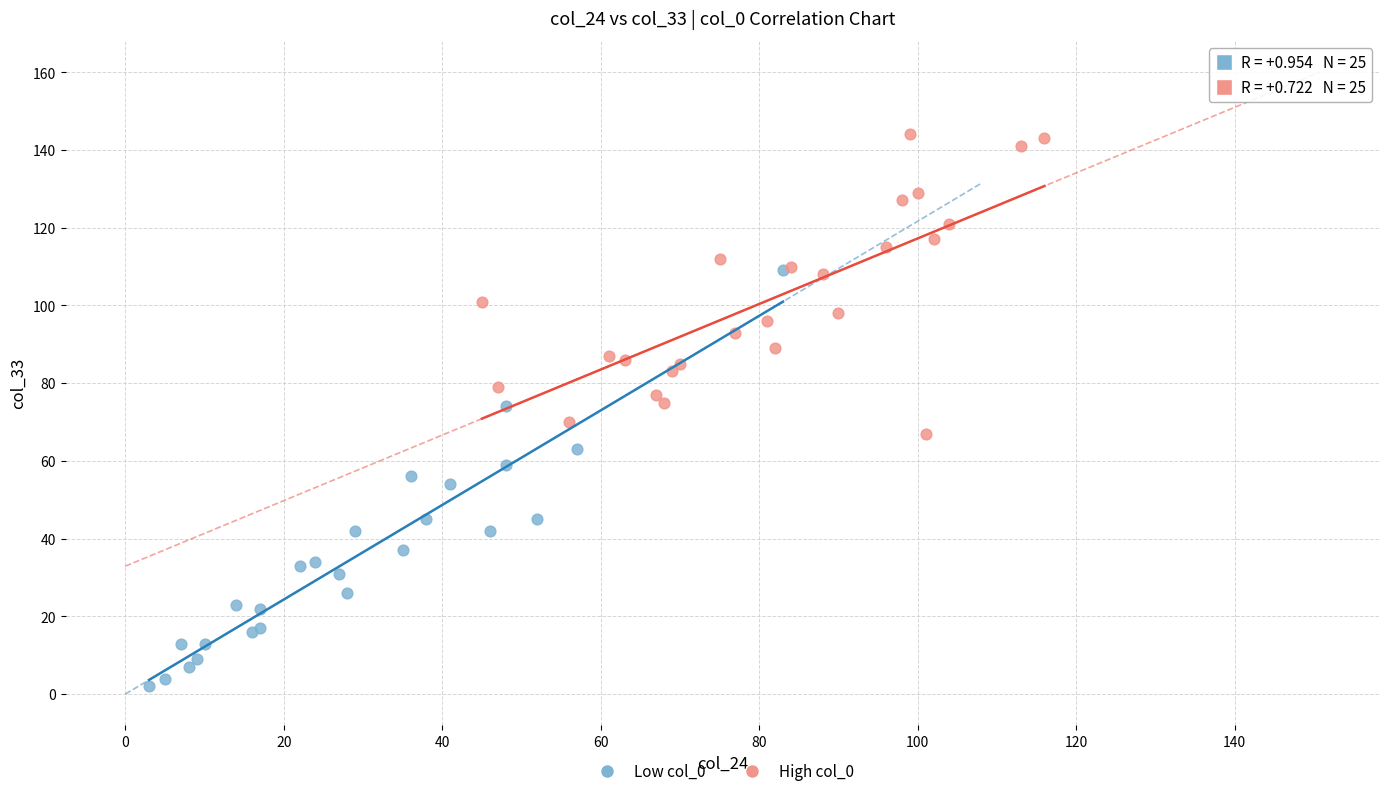

Which series has the widest spread of Y values?

Low col_0